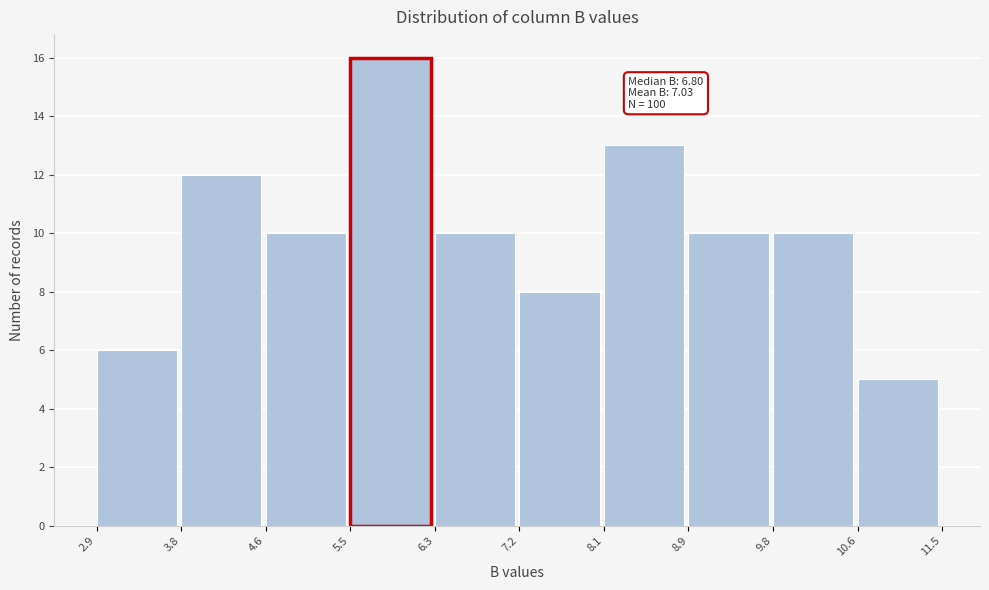

Over which range of the x-axis is the bar tallest?

5.5 to 6.3